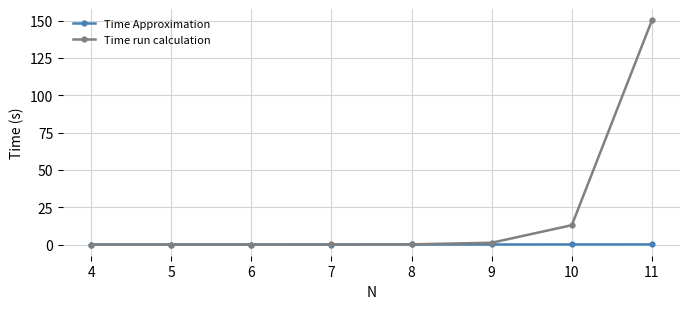

Which series has the largest total across all categories?

Time run calculation